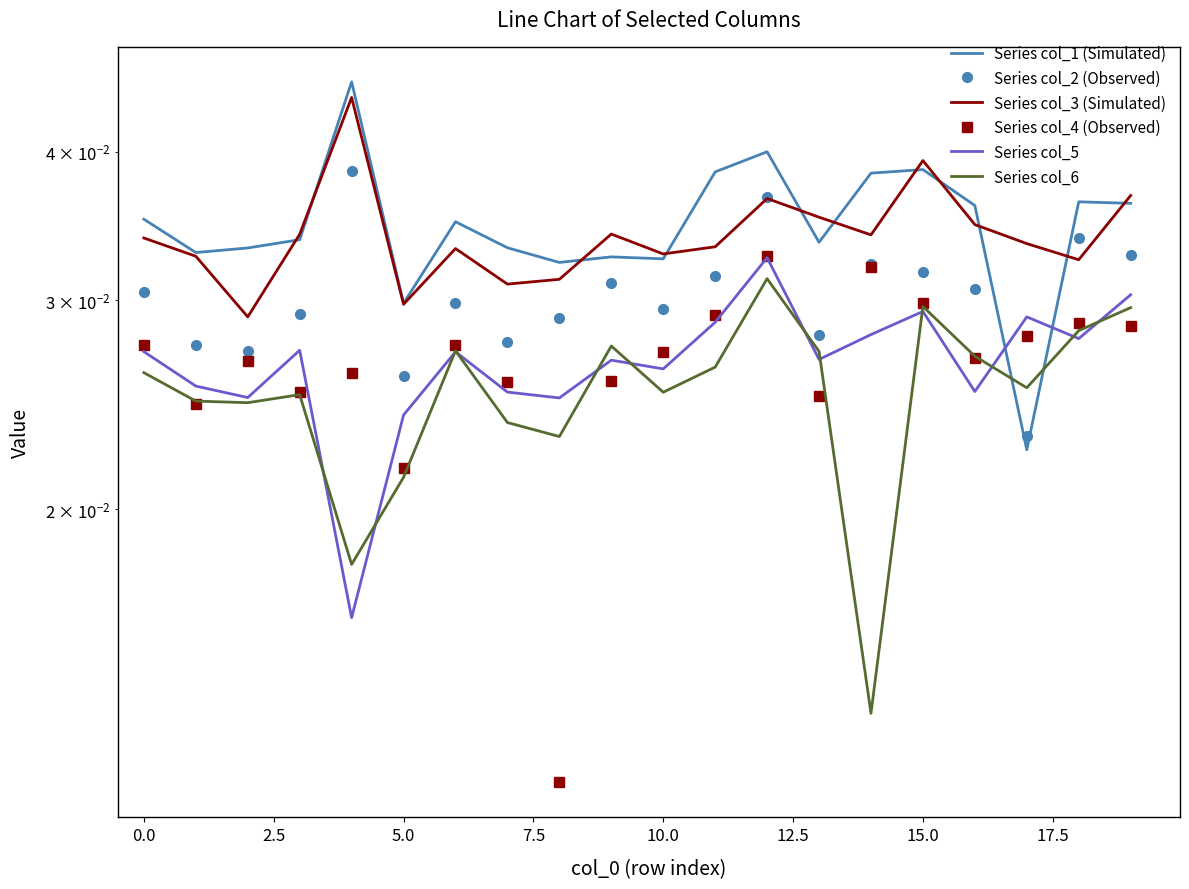

Does the chart display data point markers on the line(s)?

No